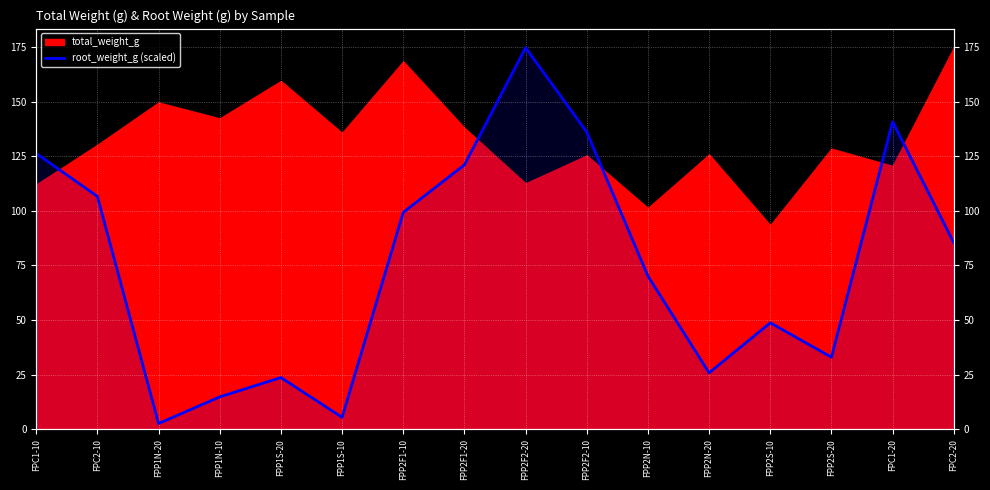

Where is the first local minimum?

FPP1N-20